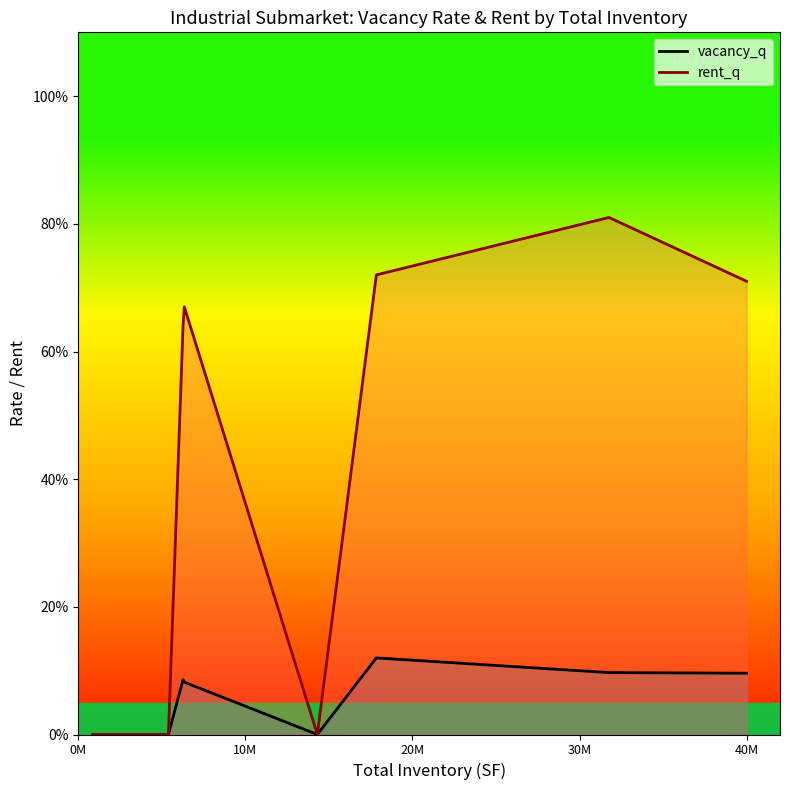

True or false: rent_q and vacancy_q cross at least once.

False